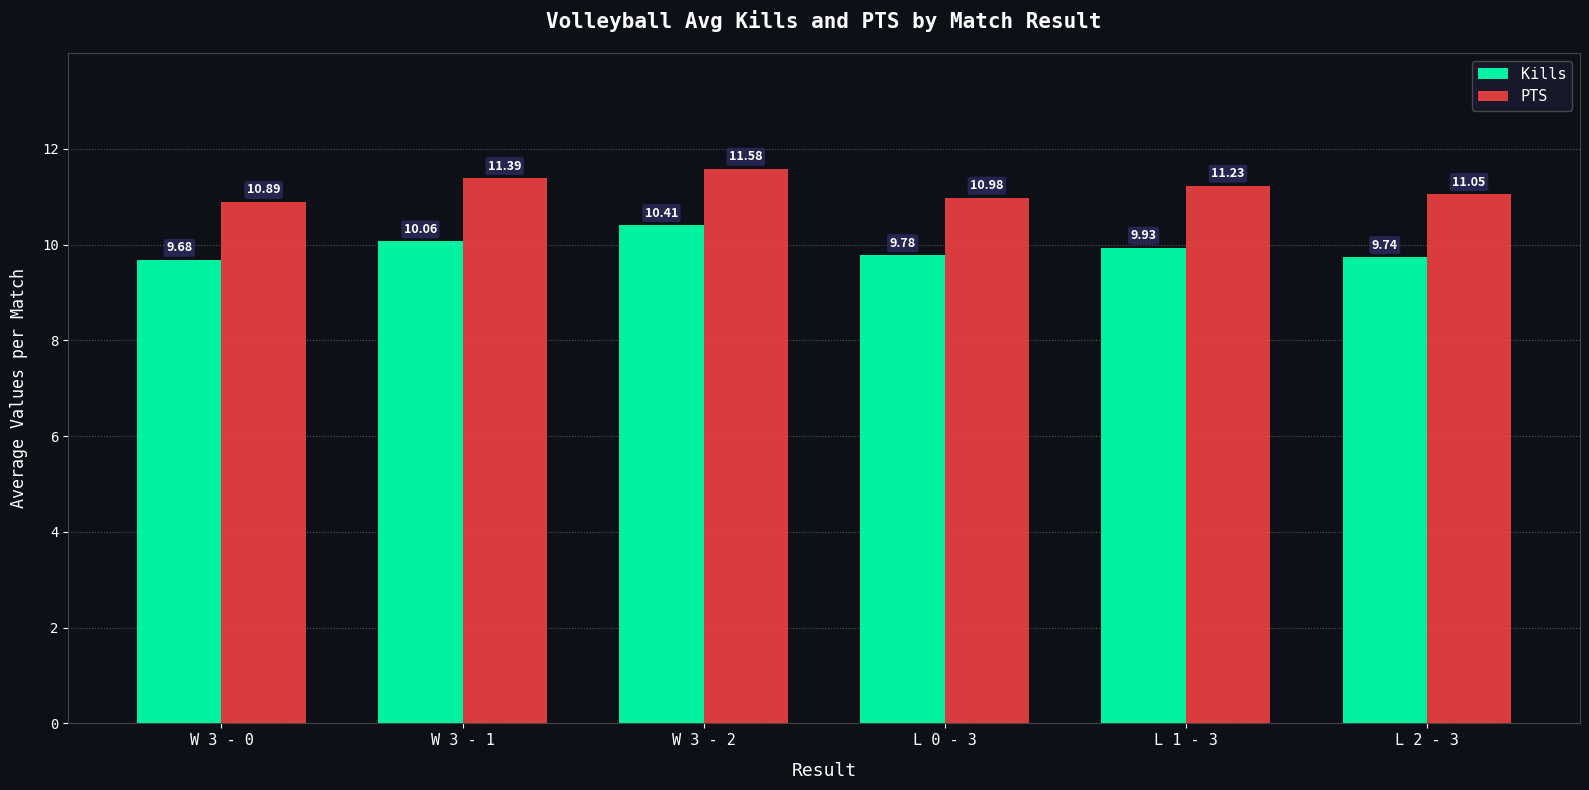

What is the difference between the maximum and second lowest values in the PTS series?

0.6